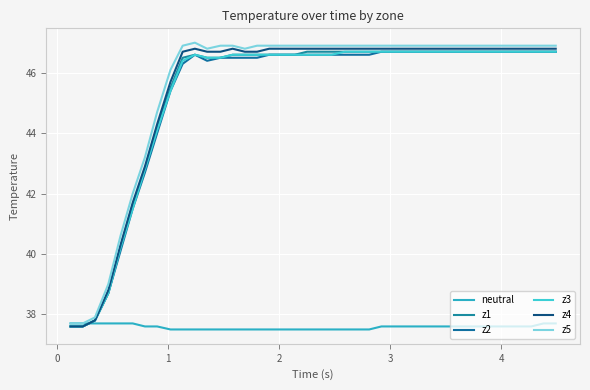

What is the lowest value of the z4 series?

37.6